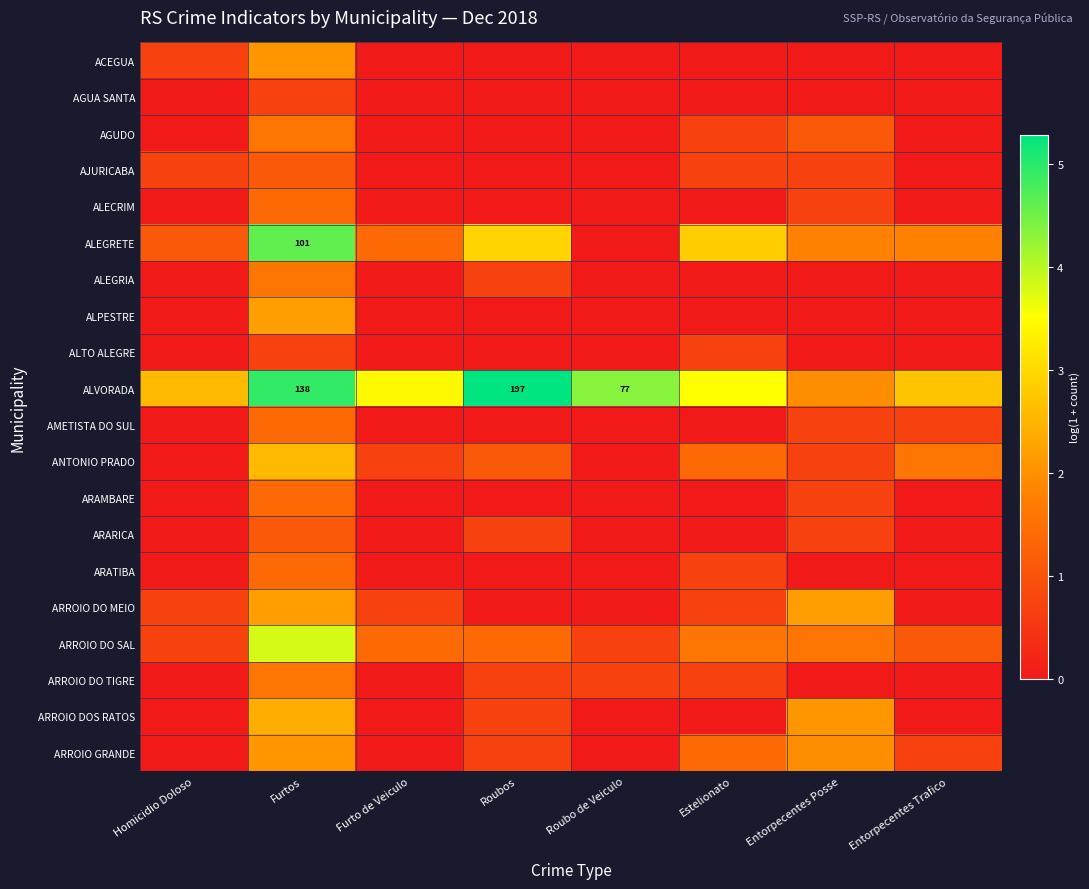

The value of ARROIO DO SAL at Roubos is 1.4. True or false?

True